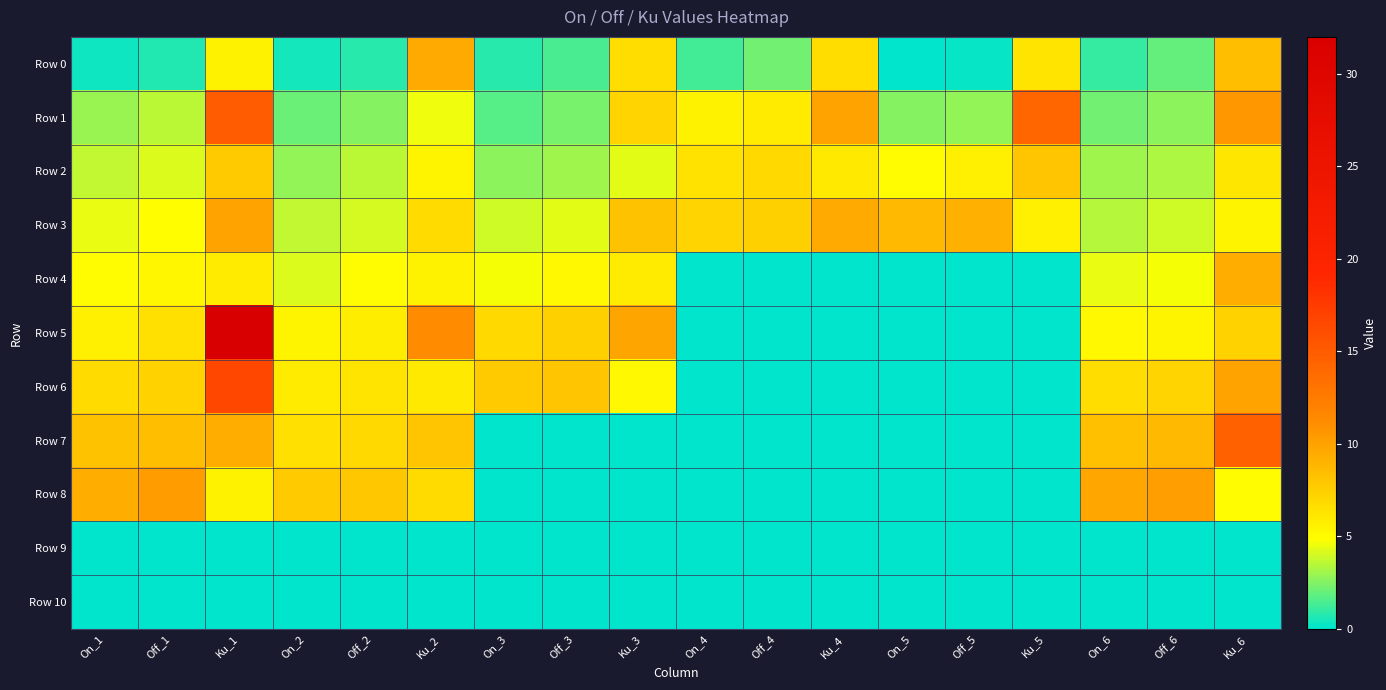

What is the total value across all series at Ku_3?

47.4